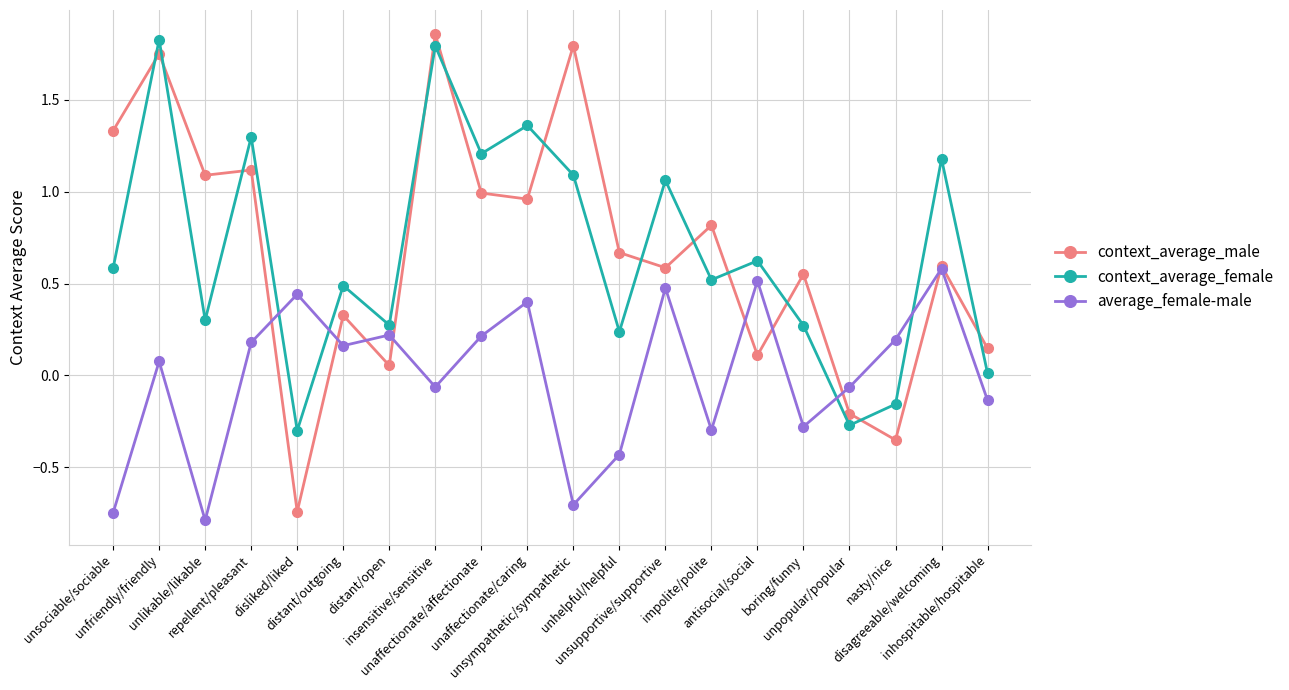

What is the label of the 13th point from the right?

insensitive/sensitive